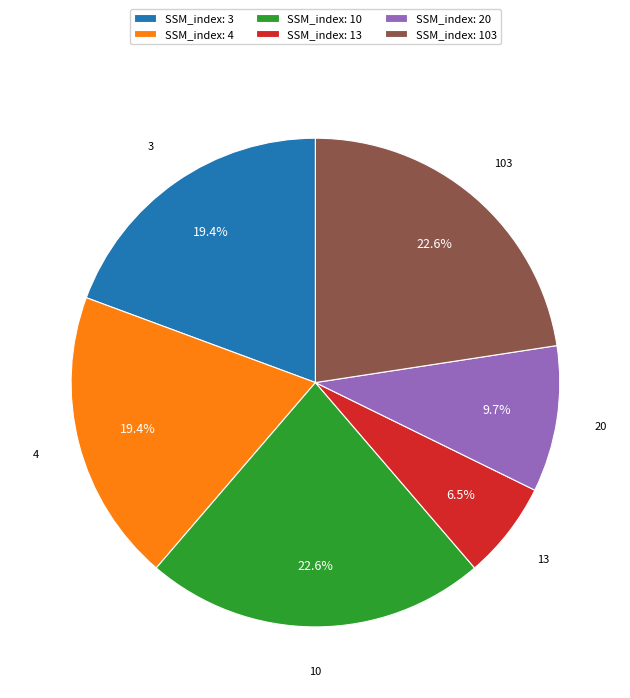

What portion of the pie excludes SSM_index: 4?

80.6%